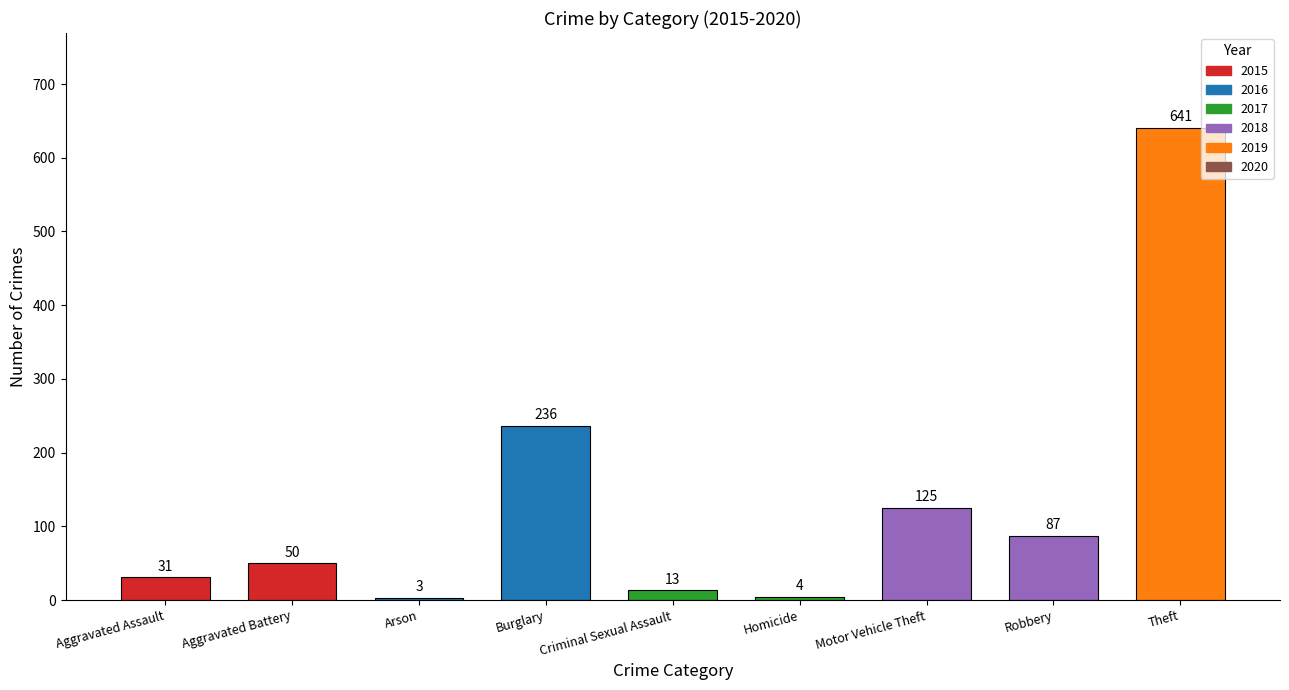

Which category has the lowest value across all series?

Arson